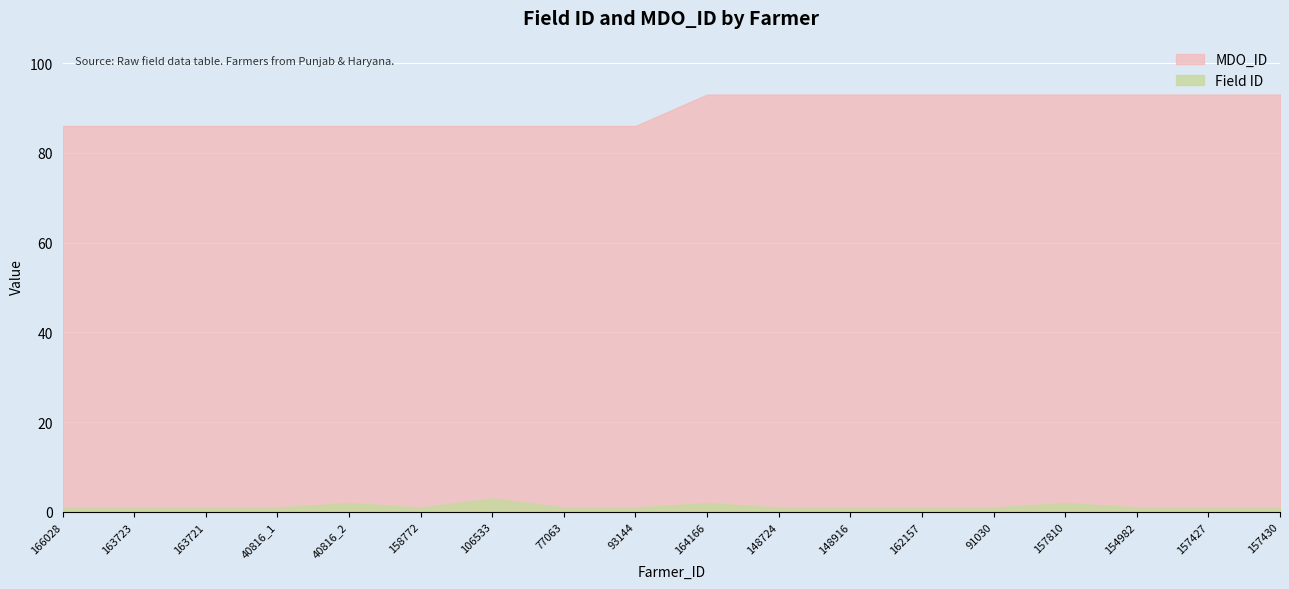

At which category is the sum across all series the highest?

164166